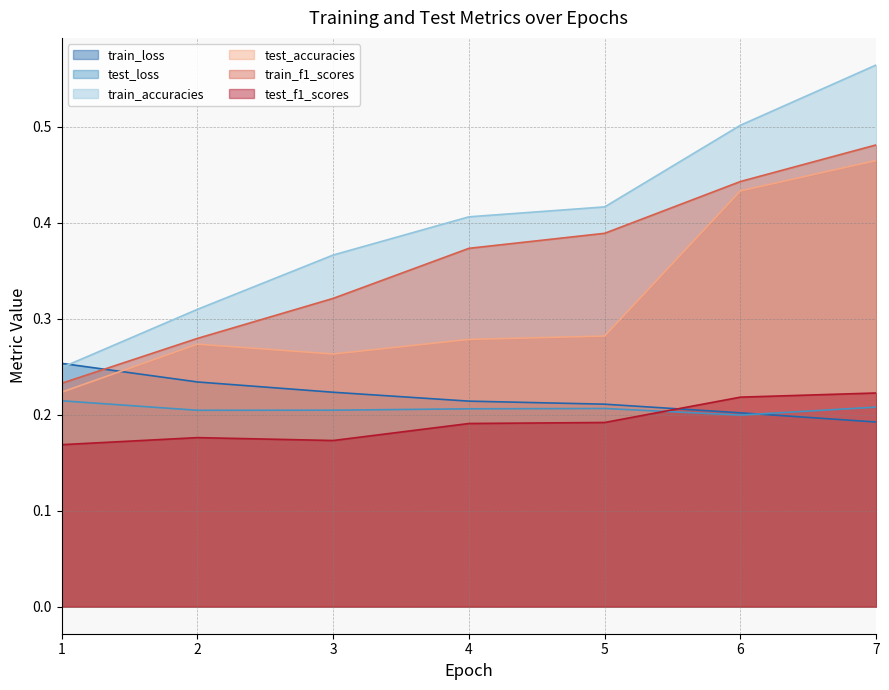

At 3, list the series in order from largest to smallest.

train_accuracies, train_f1_scores, test_accuracies, train_loss, test_loss, test_f1_scores